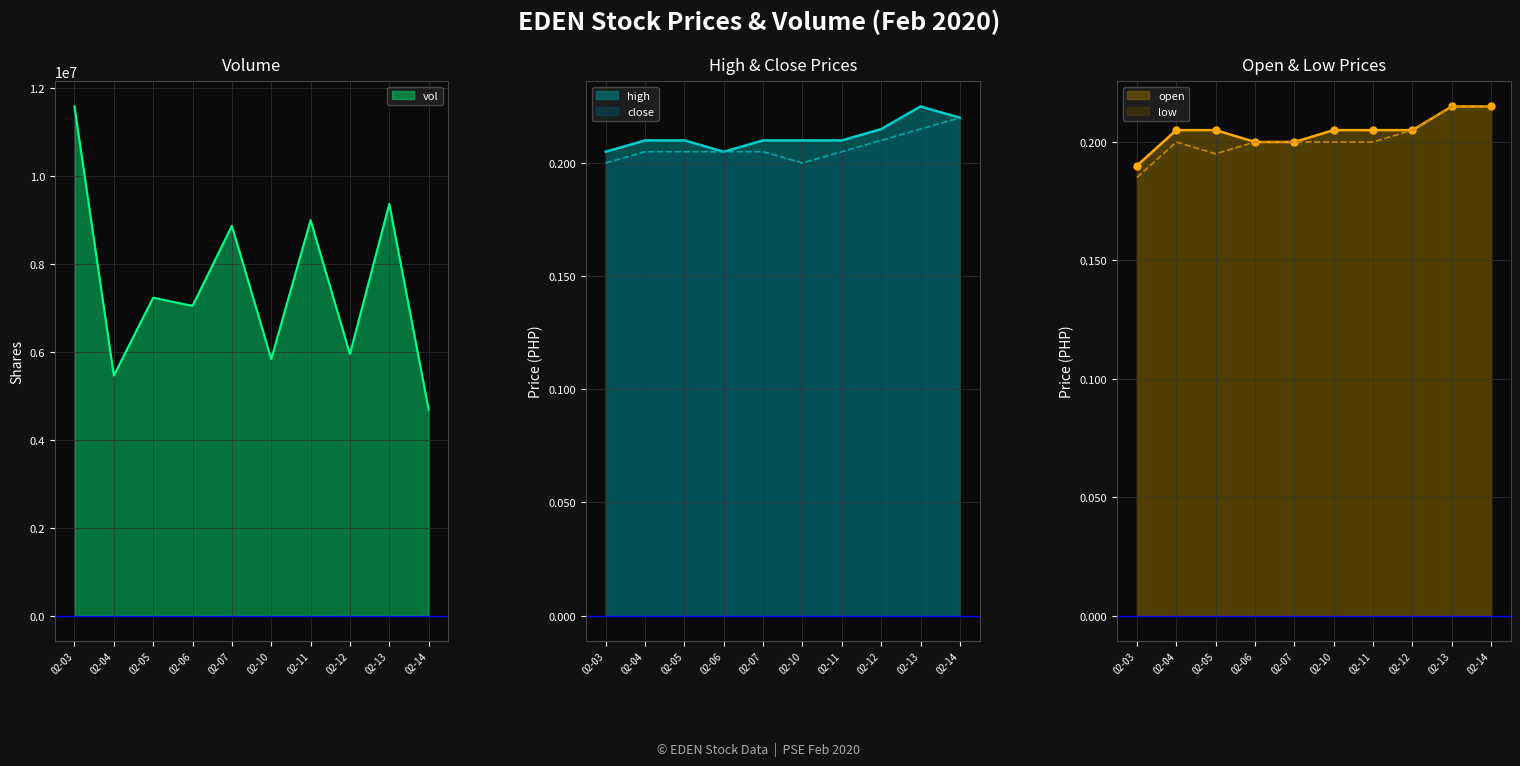

What are all the series names shown in the legend?

vol, open, high, low, close